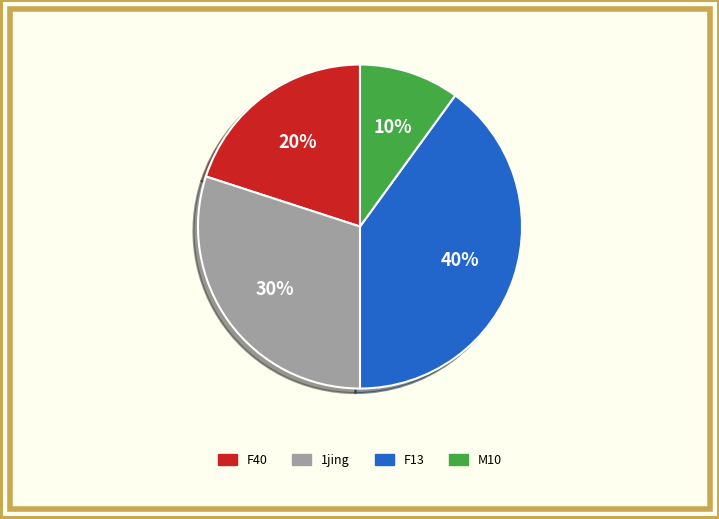

To the nearest percent, what is the difference between the largest and smallest slice percentages?

30%